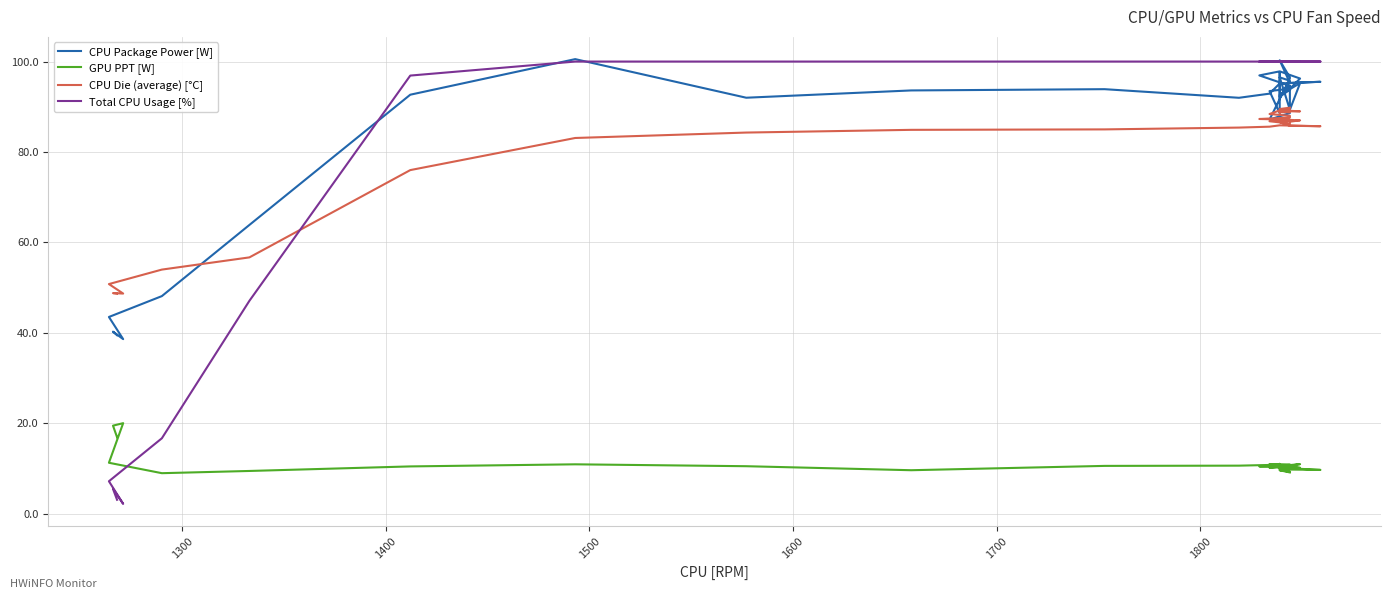

True or false: Total CPU Usage [%] has more than 2 points higher than both neighbors.

False